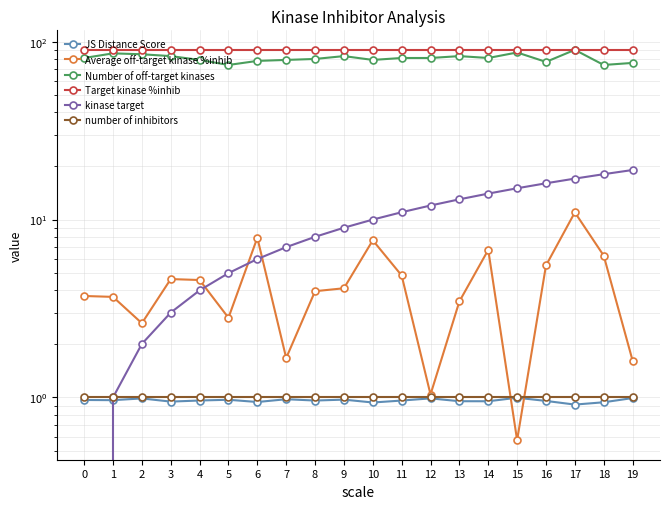

List the labels in order of Average off-target kinase %inhib value, largest first.

17, 6, 10, 14, 18, 16, 11, 3, 4, 9, 8, 0, 1, 13, 5, 2, 7, 19, 12, 15